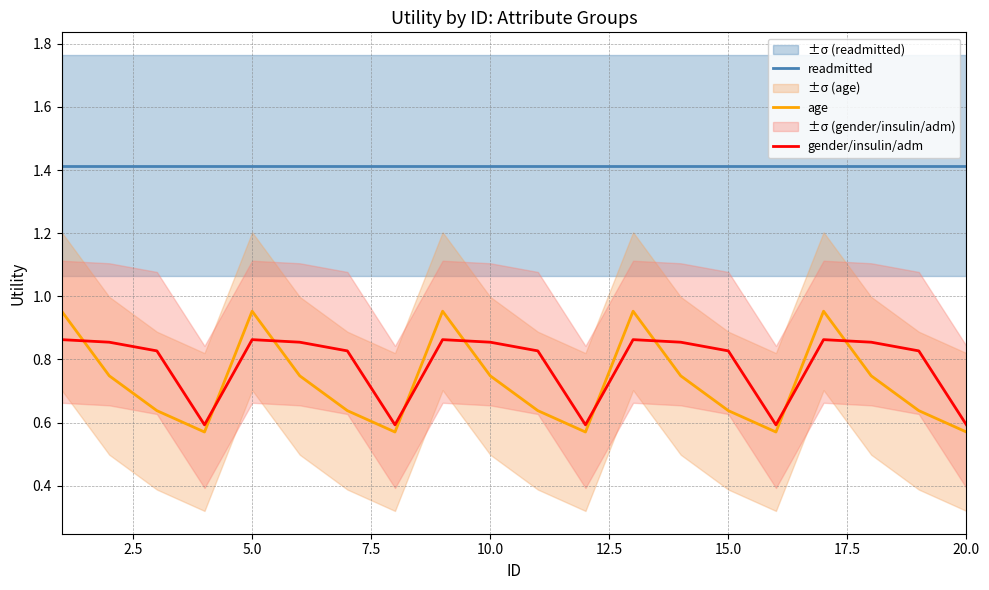

The value of gender/insulin/adm at 15.0 is 1.1. True or false?

False